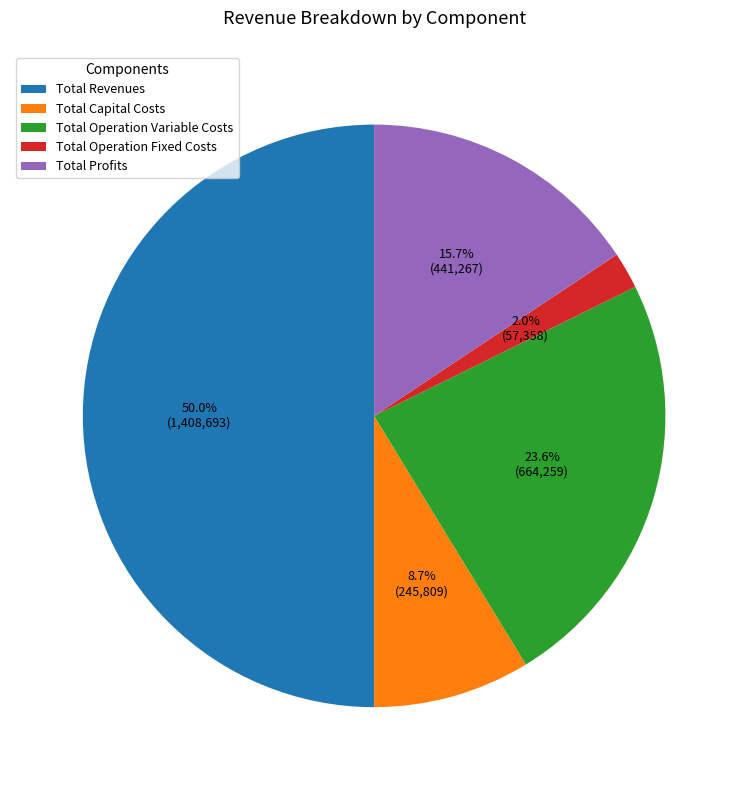

To the nearest percent, what is the difference between the Total Operation Variable Costs and Total Operation Fixed Costs slice percentages?

22%